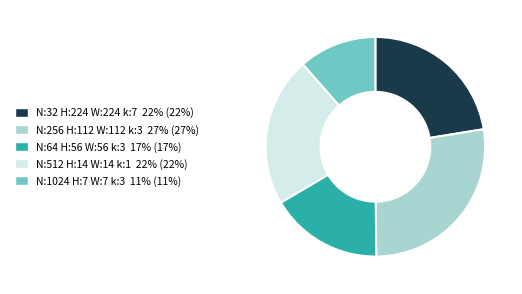

Does any single category account for the majority?

No